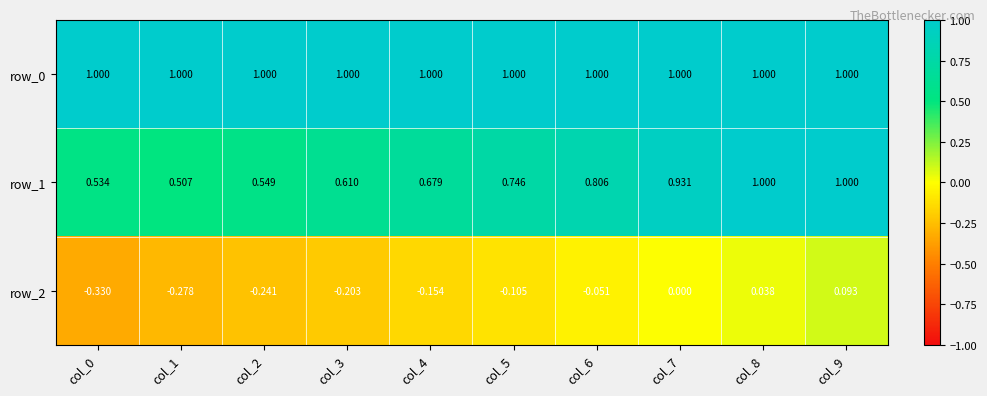

How many data points in row_2 are less than 0?

7